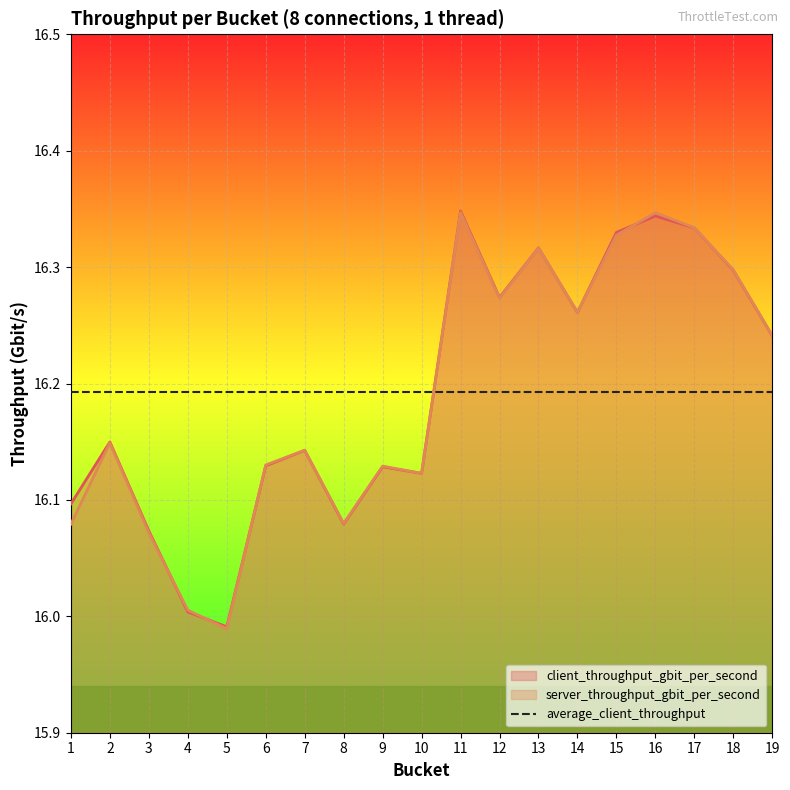

After their last crossing, which series has the higher values: client_throughput_gbit_per_second or server_throughput_gbit_per_second?

server_throughput_gbit_per_second